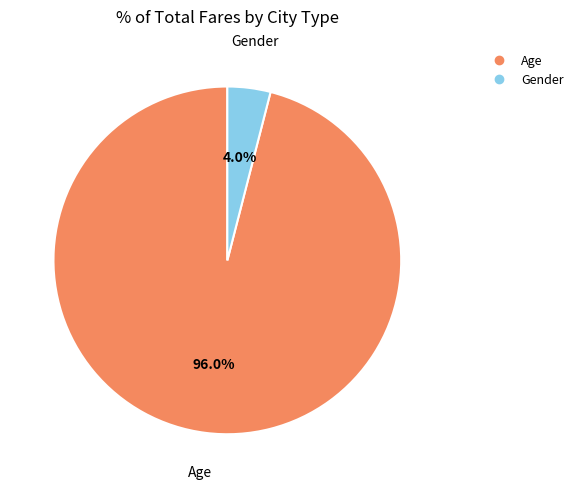

Which category has the biggest portion of the pie?

Age